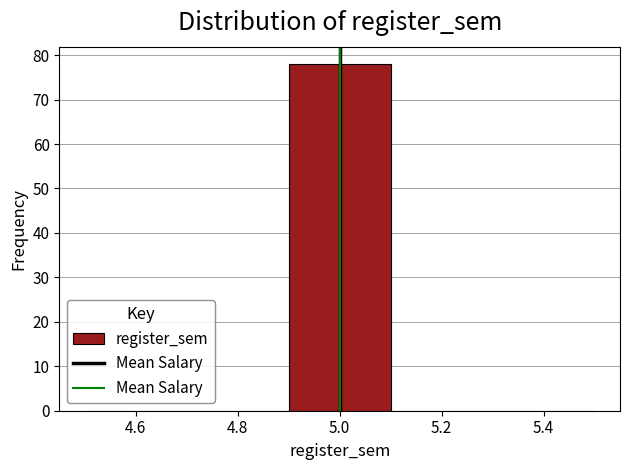

Which range on the x-axis has the tallest bar?

4.9 to 5.1